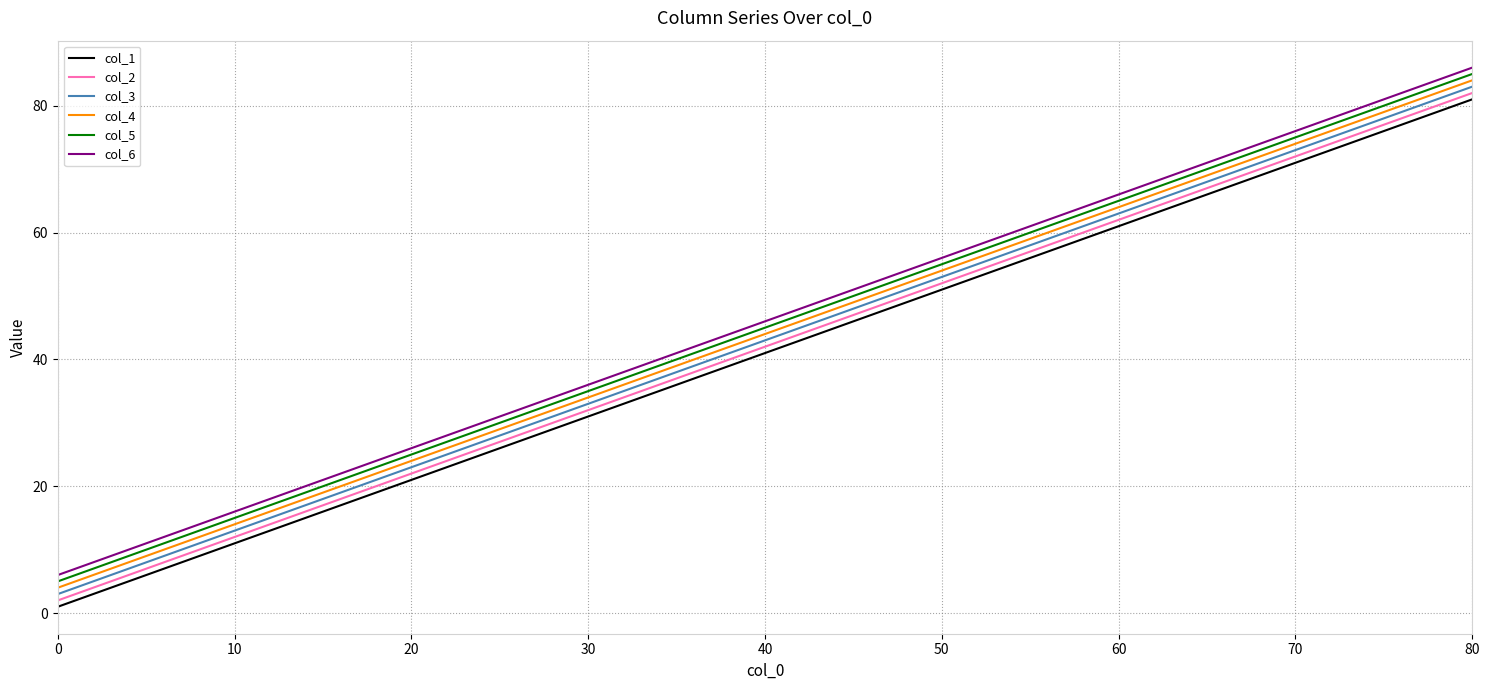

List the labels in order of col_5 value, largest first.

80, 60, 40, 20, 0